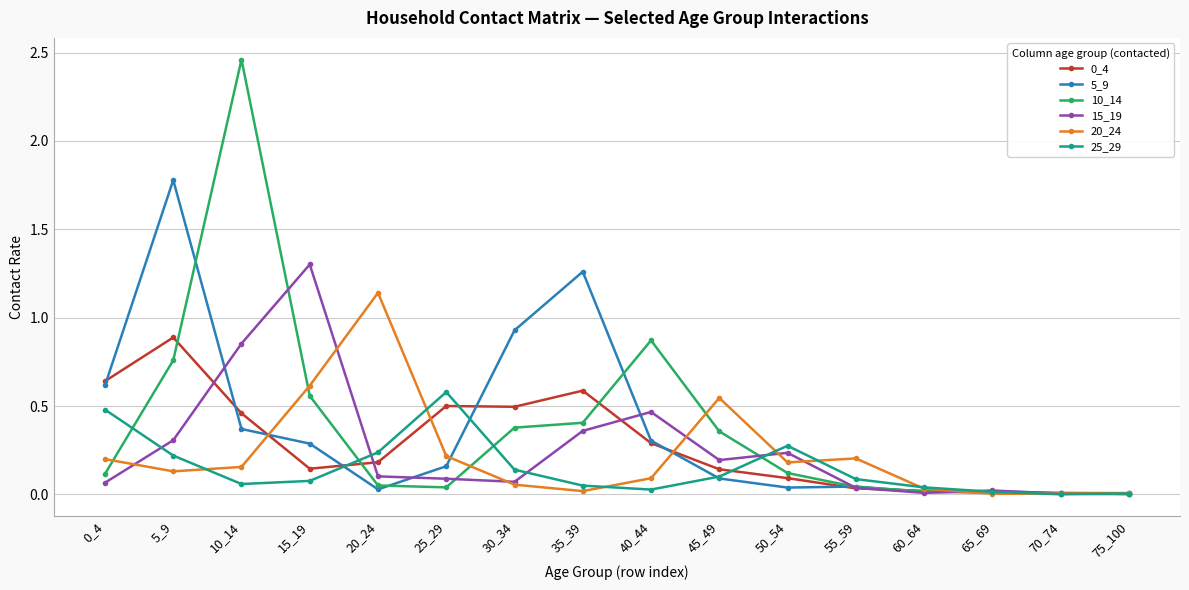

At which category is the sum across all series the highest?

10_14